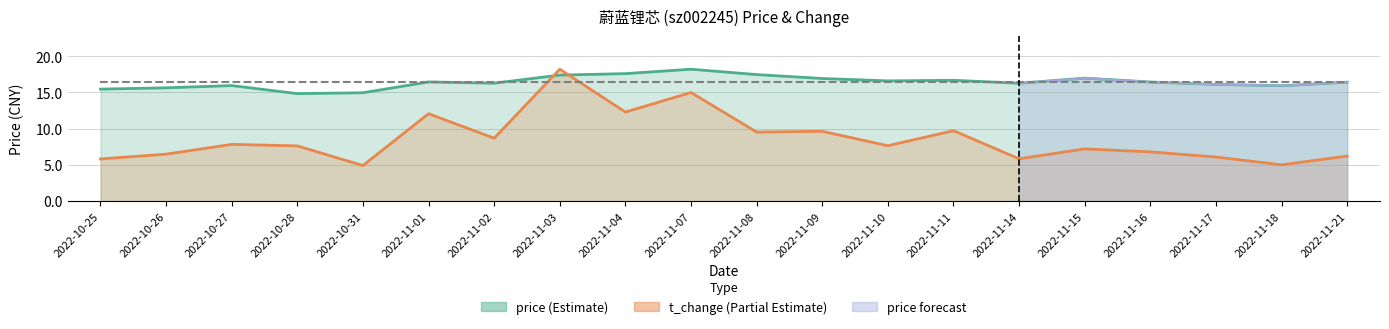

At which category does price reach its first local peak?

2022-10-27